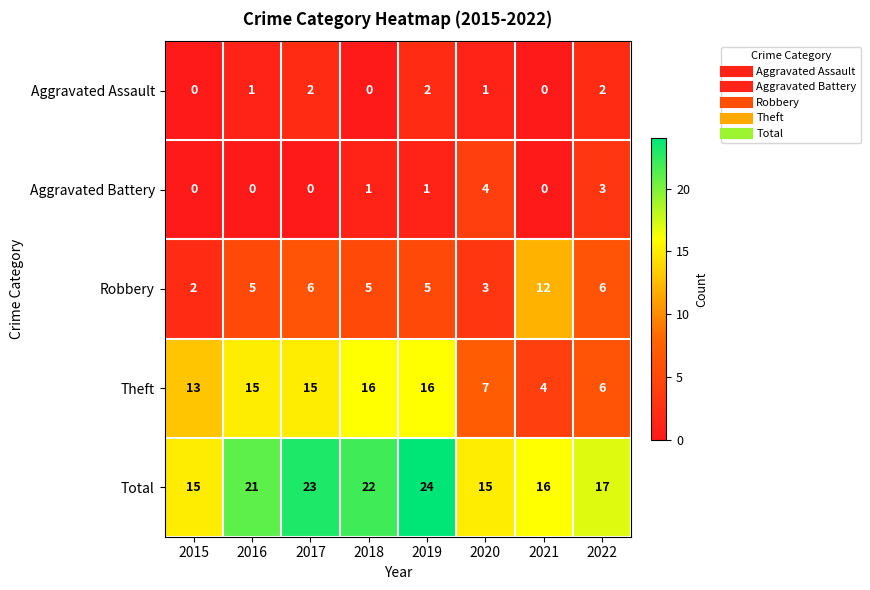

What is the maximum value shown in the chart?

24